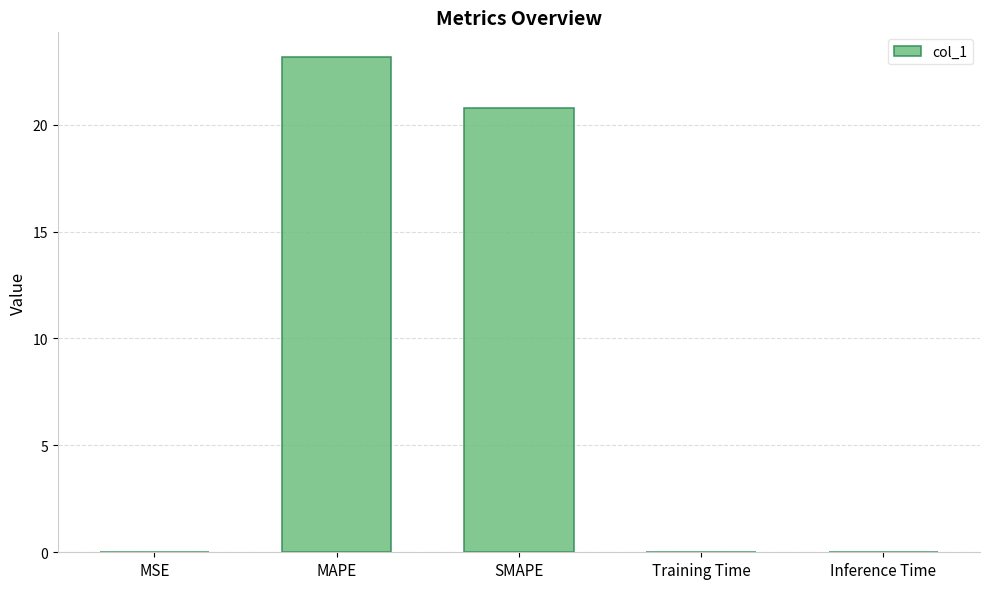

What is the sum of all values?

44.0